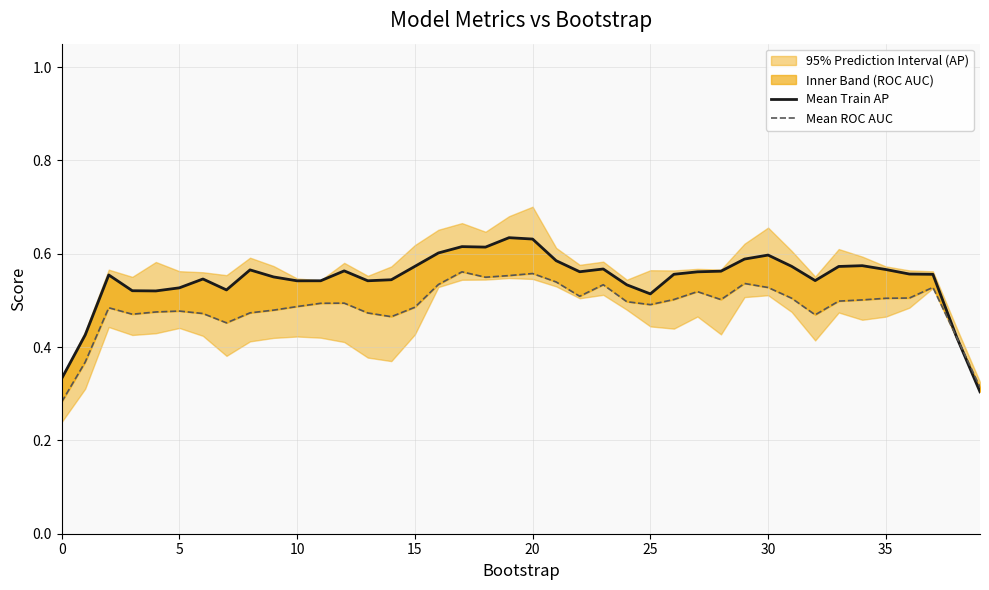

What is the minimum value for Mean Train AP?

0.3